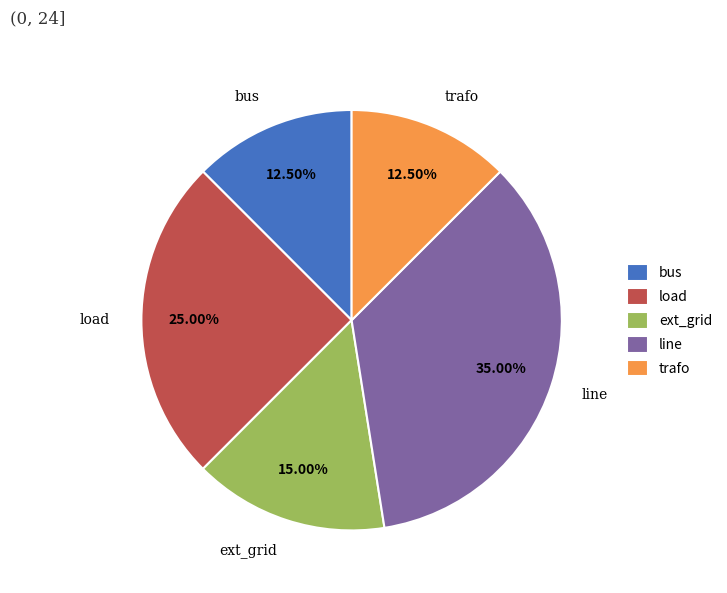

Does trafo represent more than half of the total?

No